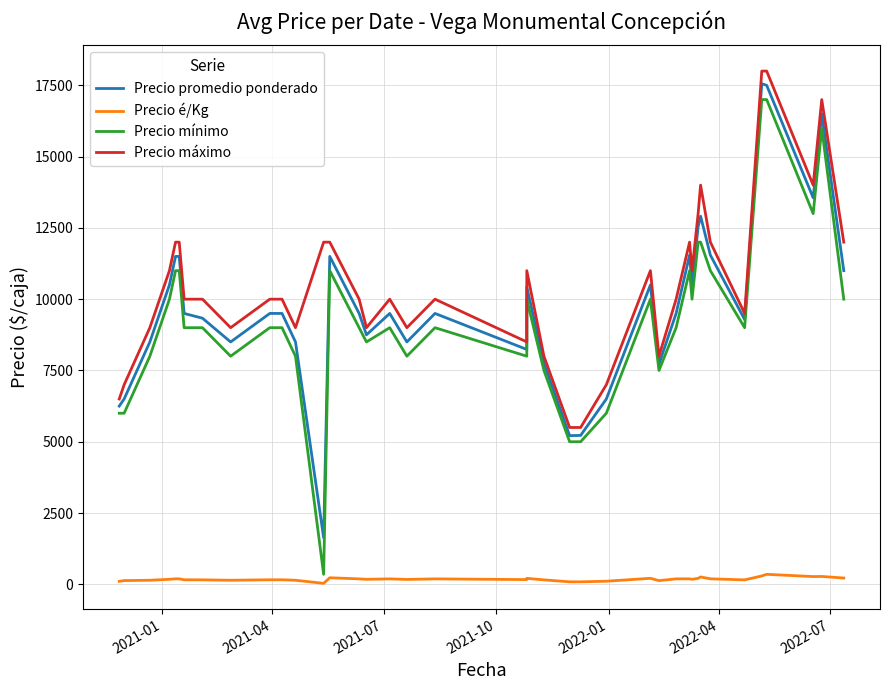

What is the average value of the Precio promedio ponderado series?

9846